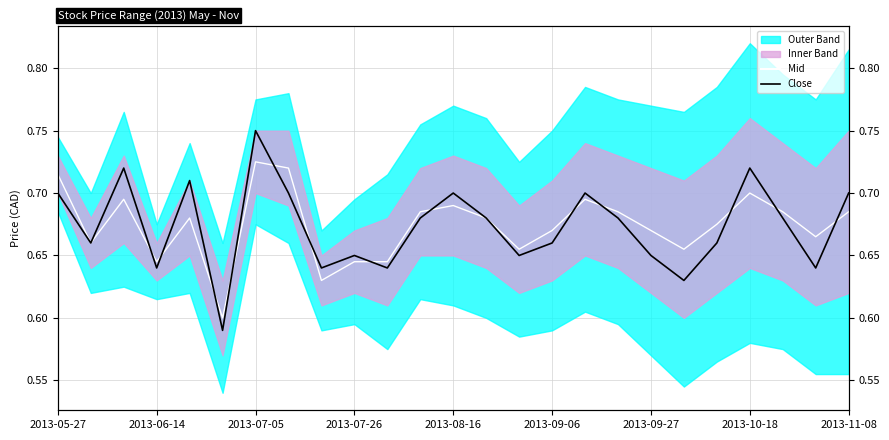

Read the Mid value at 2013-10-18.

0.7